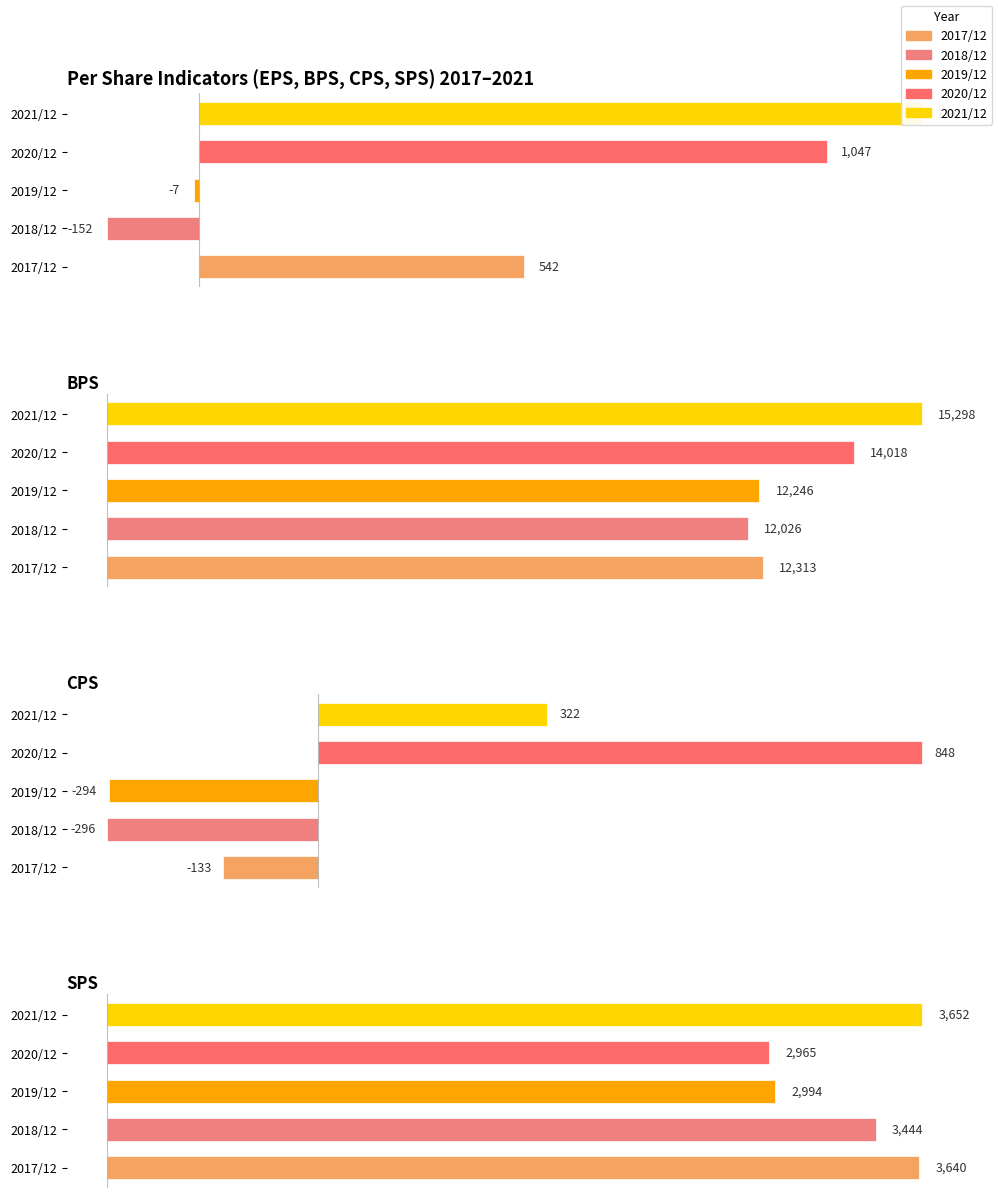

Which category has the lowest value in the 2019/12 series?

CPS